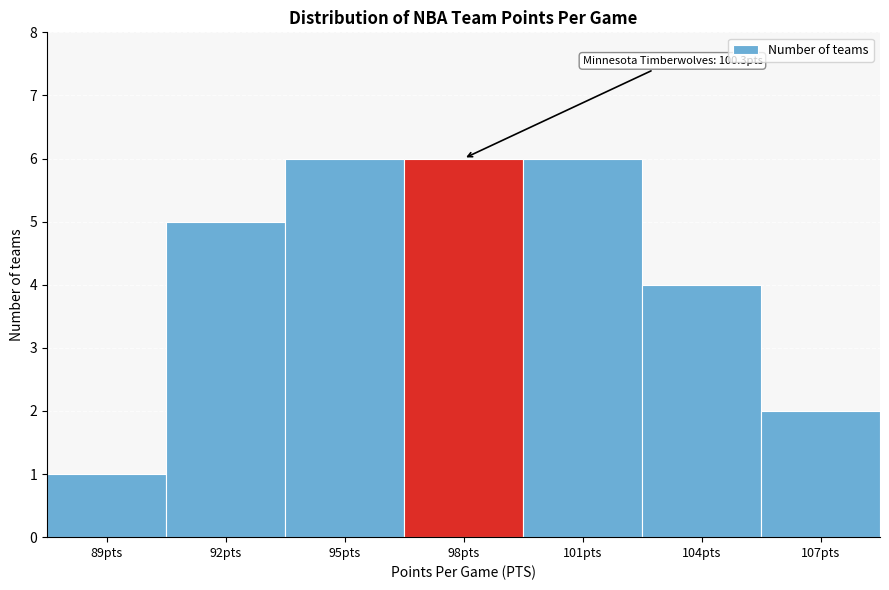

Reading left to right, extract all data points from this chart.

89pts=1	92pts=5	95pts=6	98pts=6	101pts=6	104pts=4	107pts=2